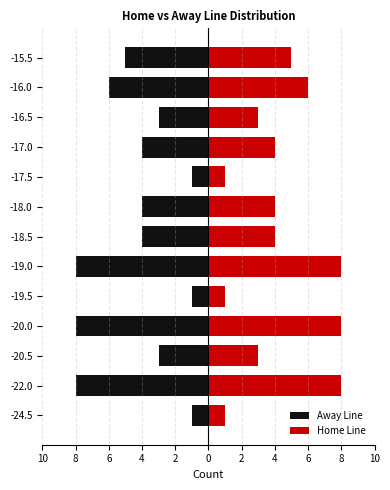

Reading left to right, transcribe all the data shown in this chart.

Away Line: -1	-8	-3	-8	-1	-8	-4	-4	-1	-4	-3	-6	-5
Home Line: 1	8	3	8	1	8	4	4	1	4	3	6	5